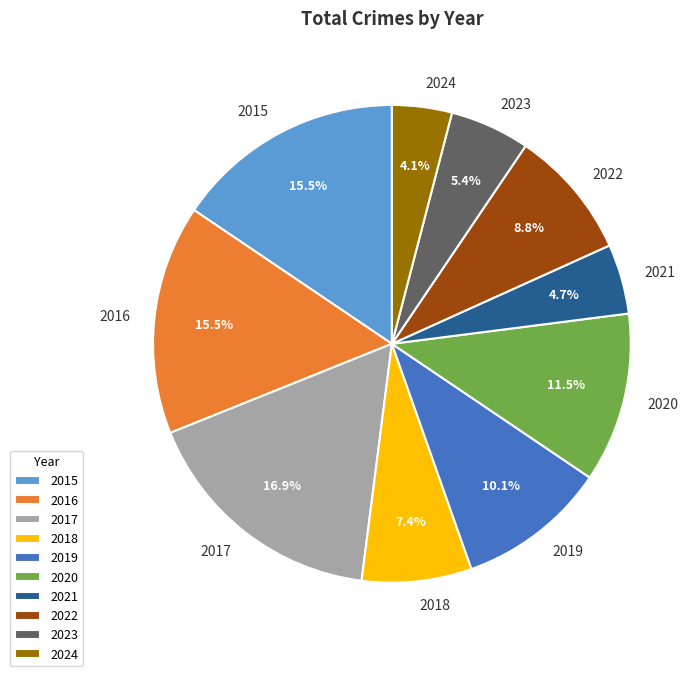

True or false: 2015 accounts for 22% of the total.

False